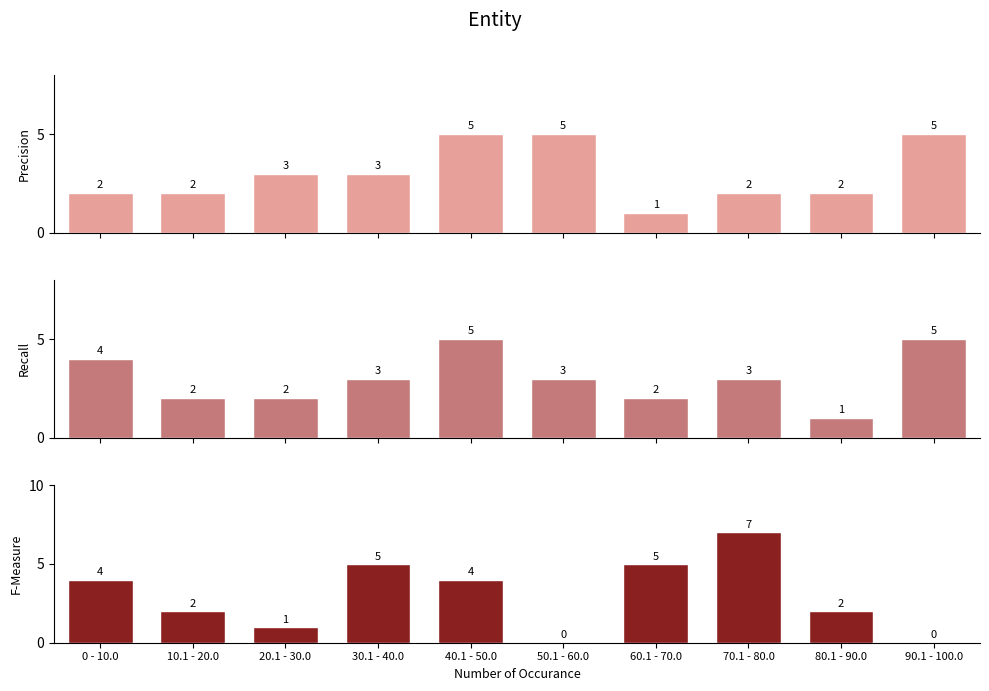

Which has a higher value, 40.1 - 50.0 or 70.1 - 80.0?

40.1 - 50.0